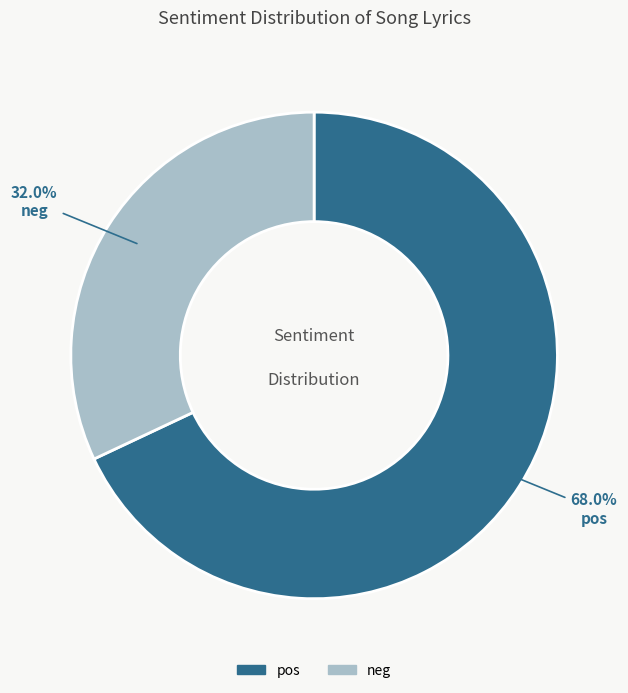

To the nearest percent, what portion does pos represent?

68%